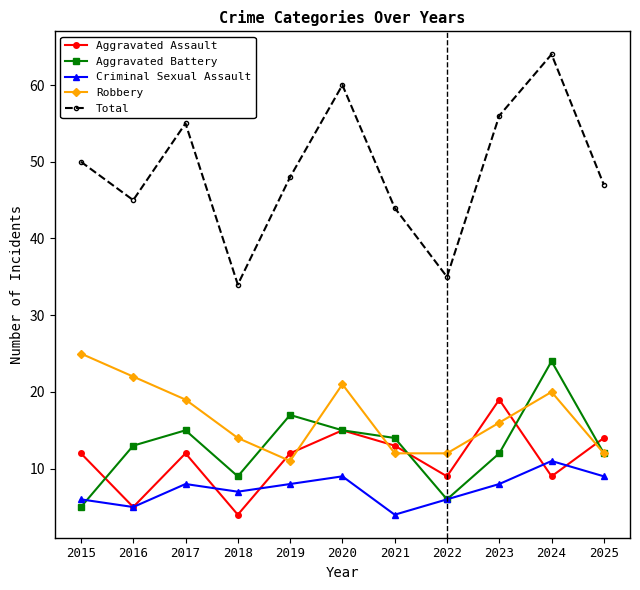

The value of Total at 2018 is 34. True or false?

True